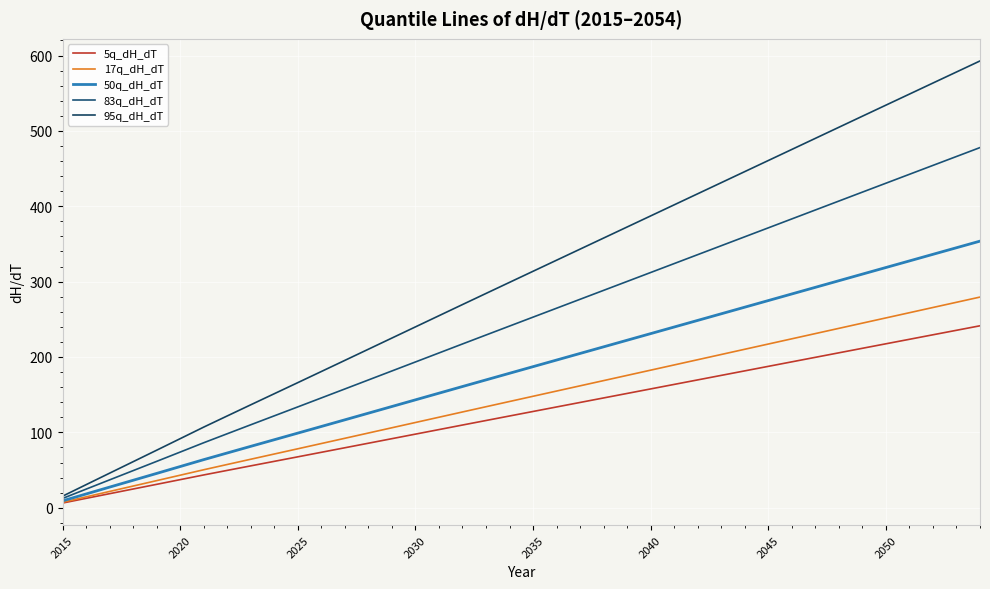

What is the maximum value for 50q_dH_dT?

353.7